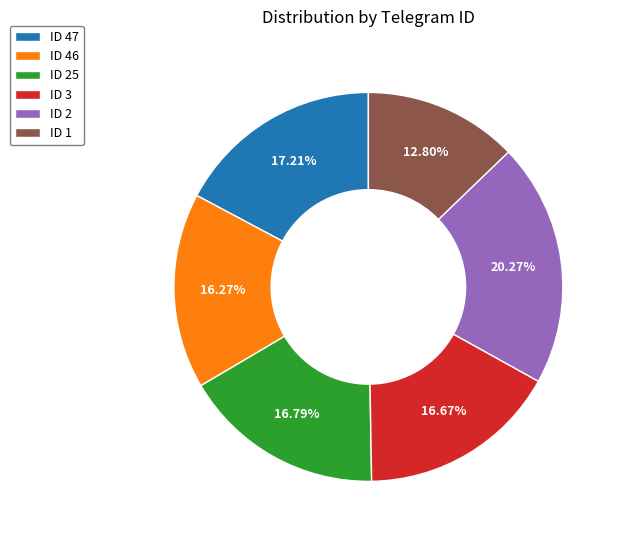

Is there any slice that represents more than half of the pie?

No